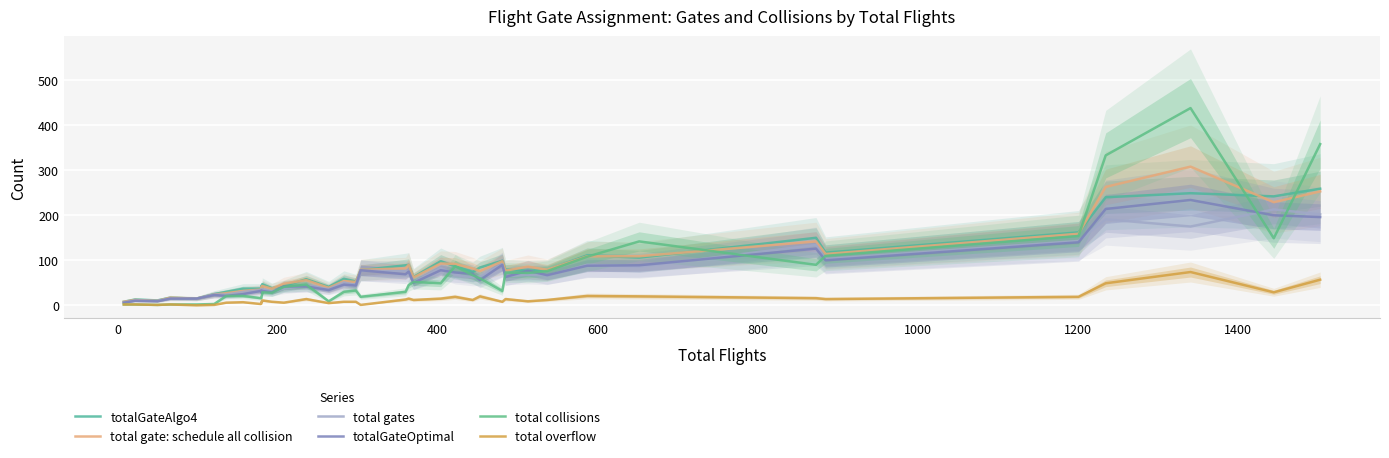

True or false: totalGateOptimal and total gate: schedule all collision intersect in this chart.

False